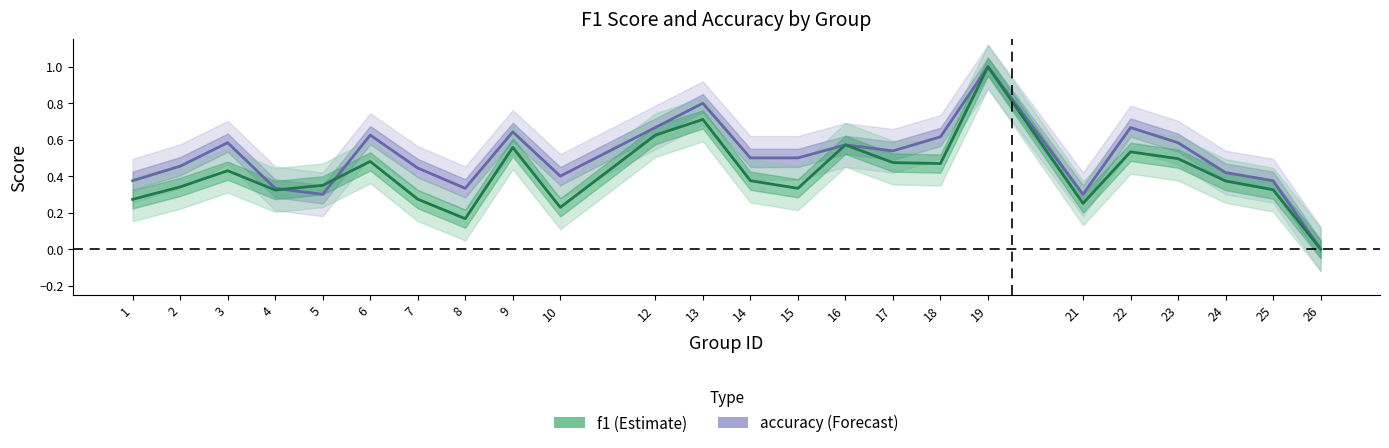

What is the average value of the f1 series?

0.4